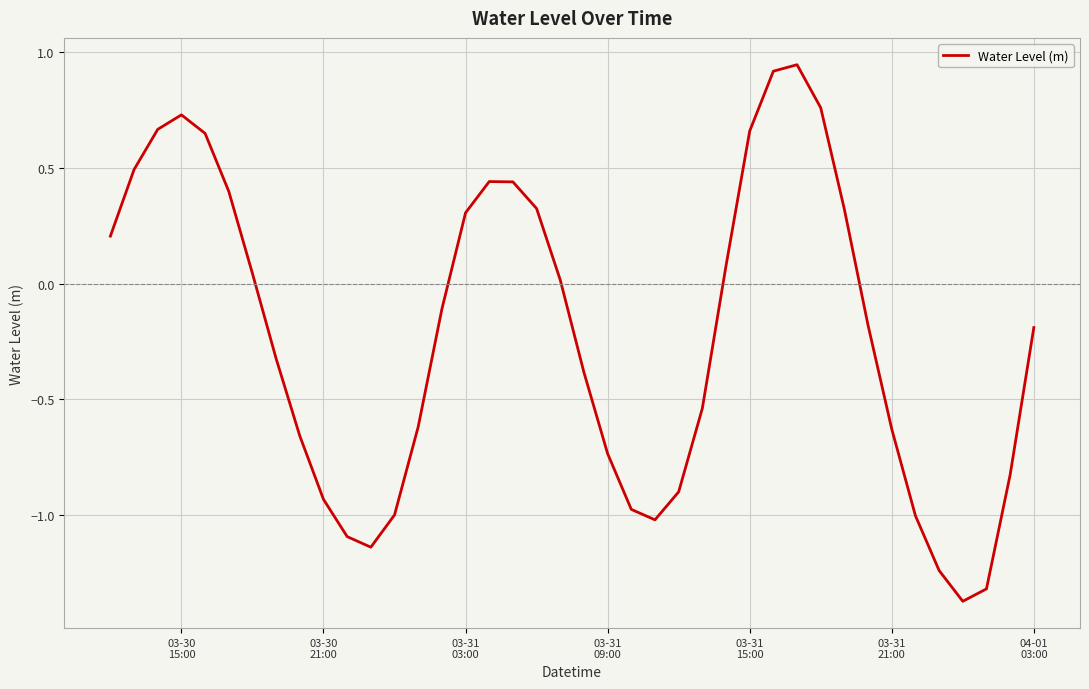

What is the difference between the maximum and minimum values?

2.3